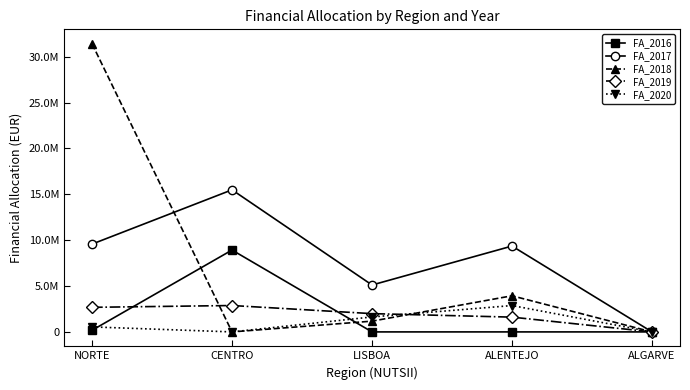

What is the label of the 5th point from the left?

ALGARVE